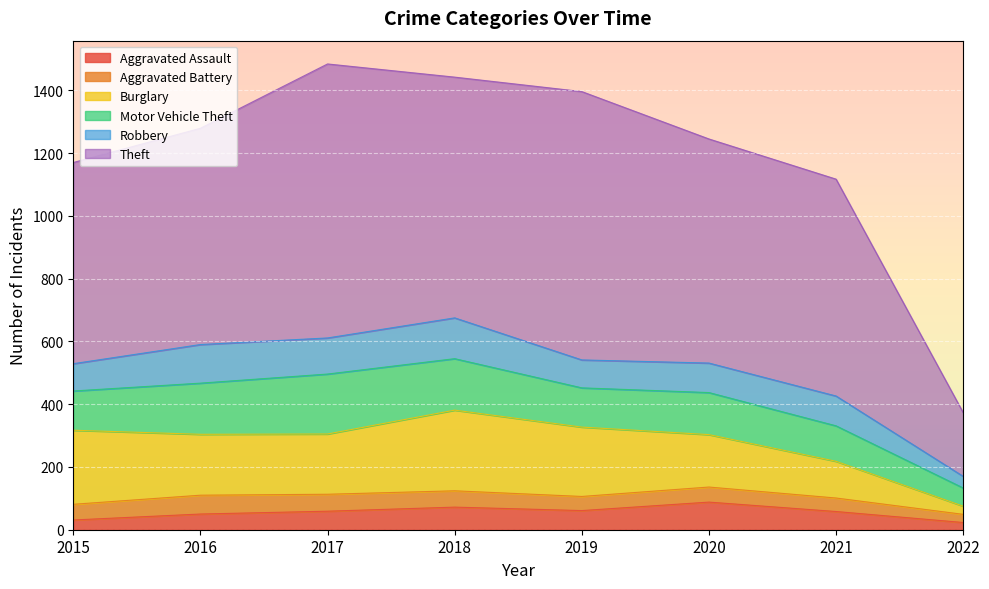

At which category does Robbery reach its first local peak?

2016